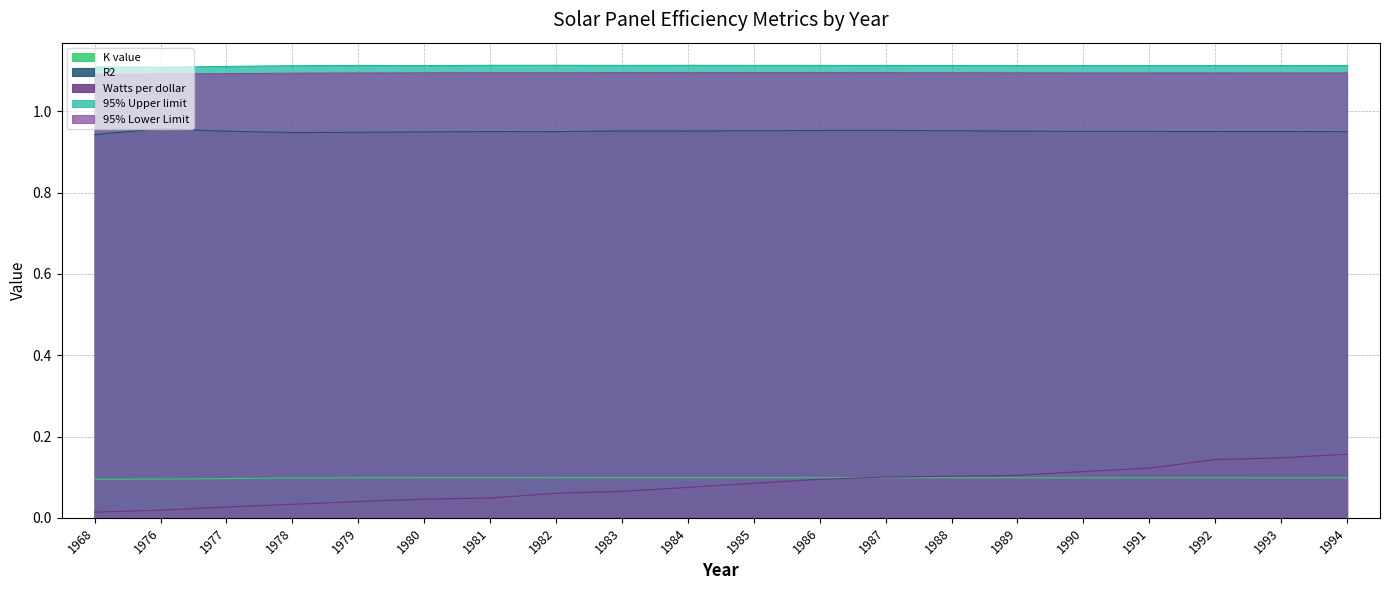

What value does the 95% Upper limit series have at 1980?

1.1